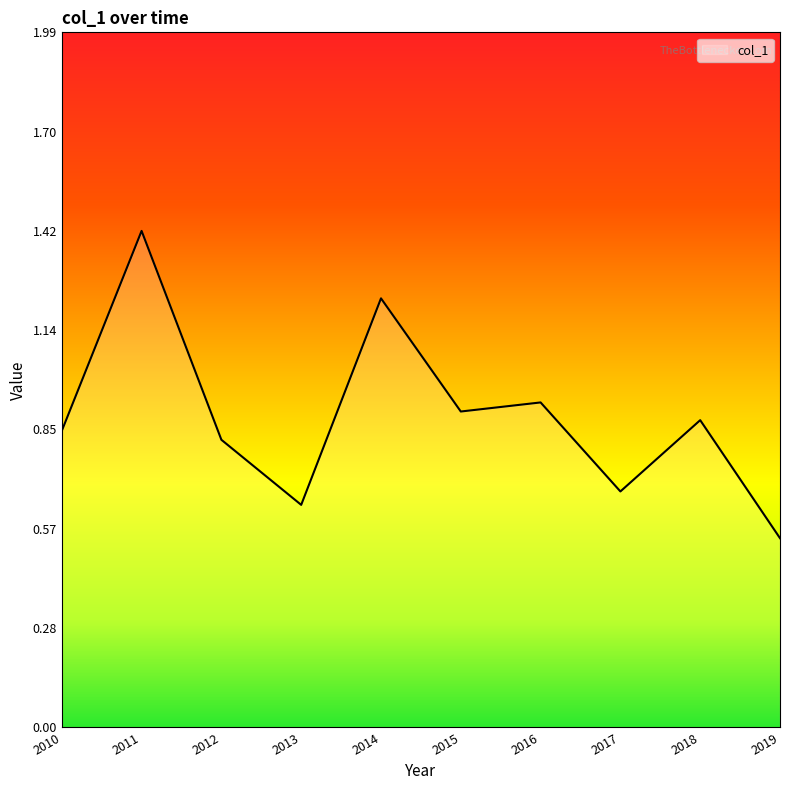

What is the difference between the values at 2014 and 2010?

0.4